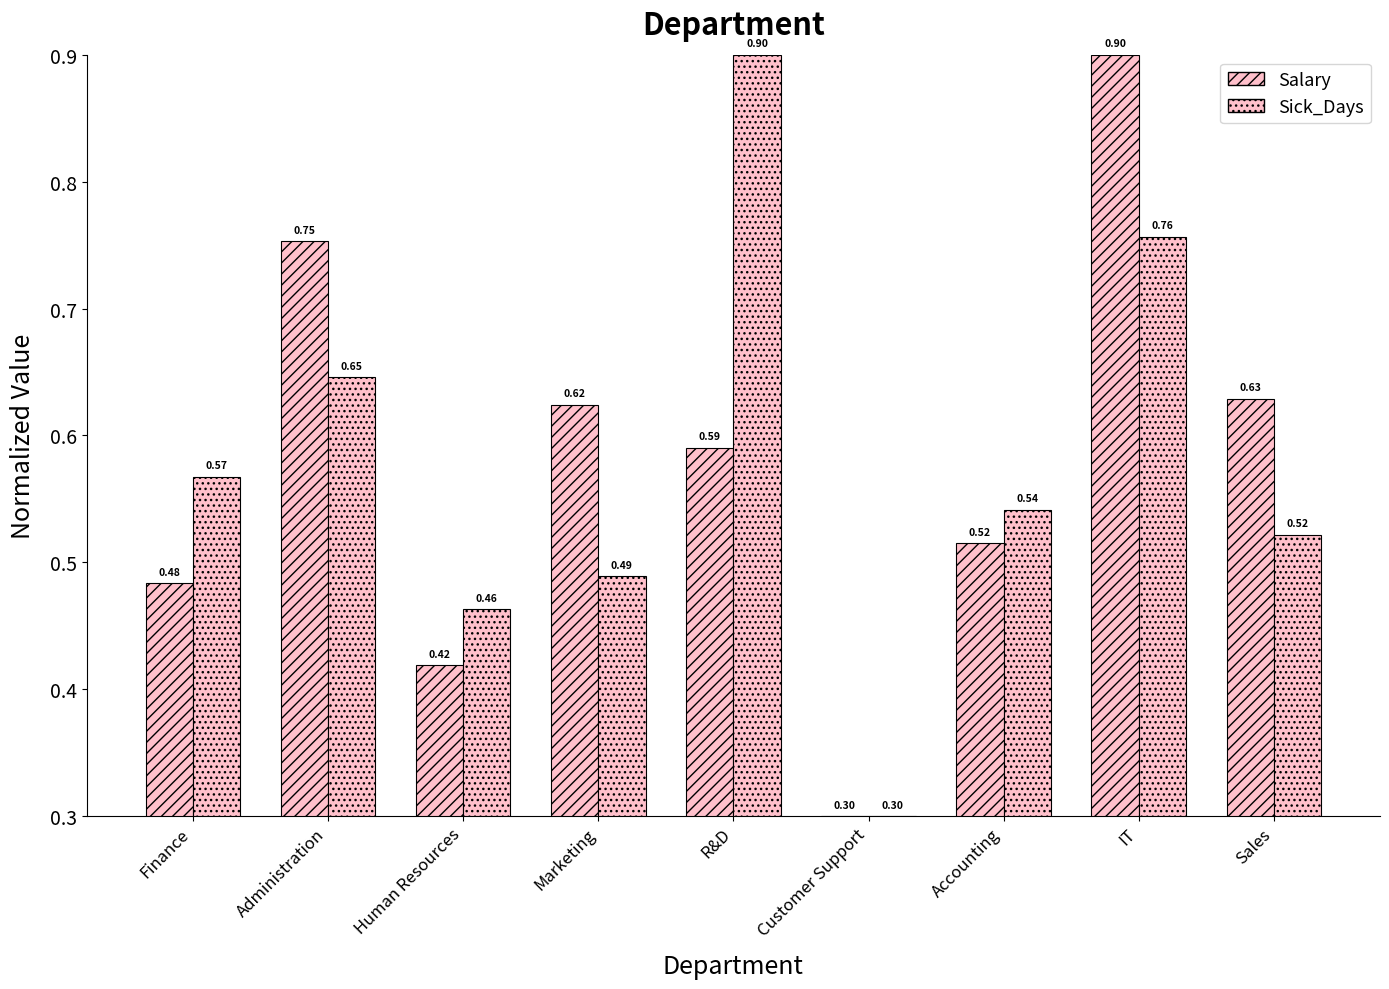

Are the bars horizontal?

No